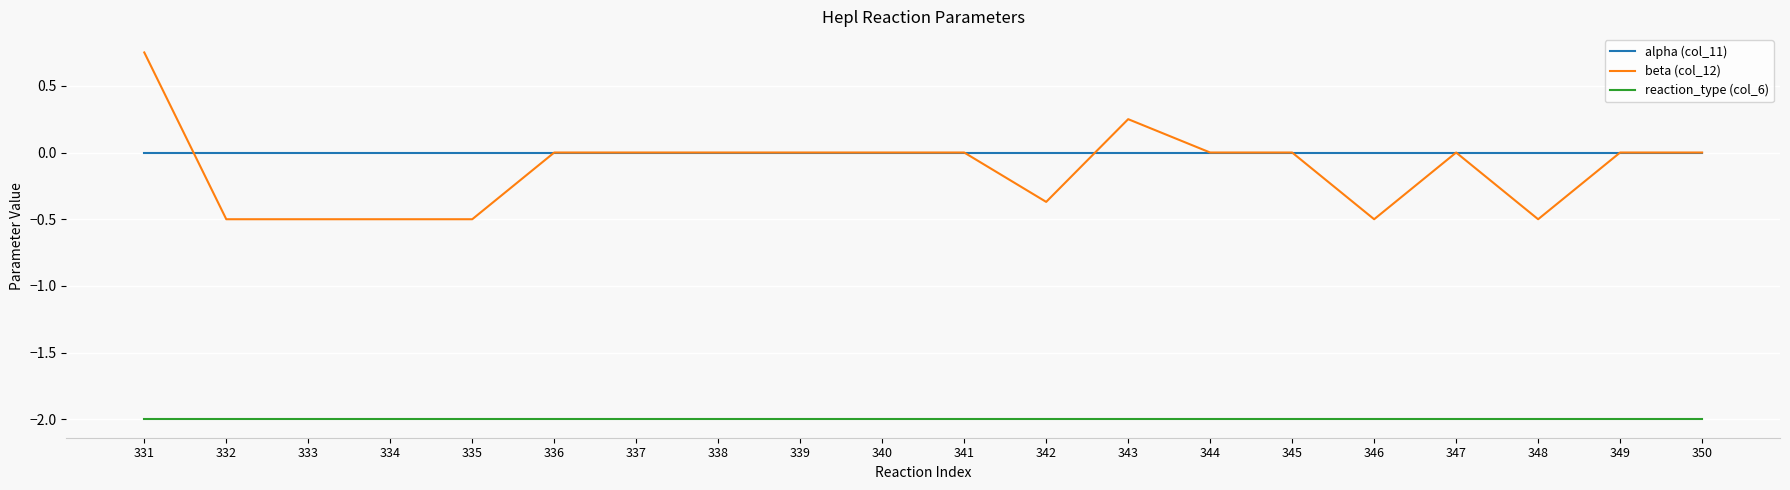

Which label corresponds to the largest value in the chart?

331